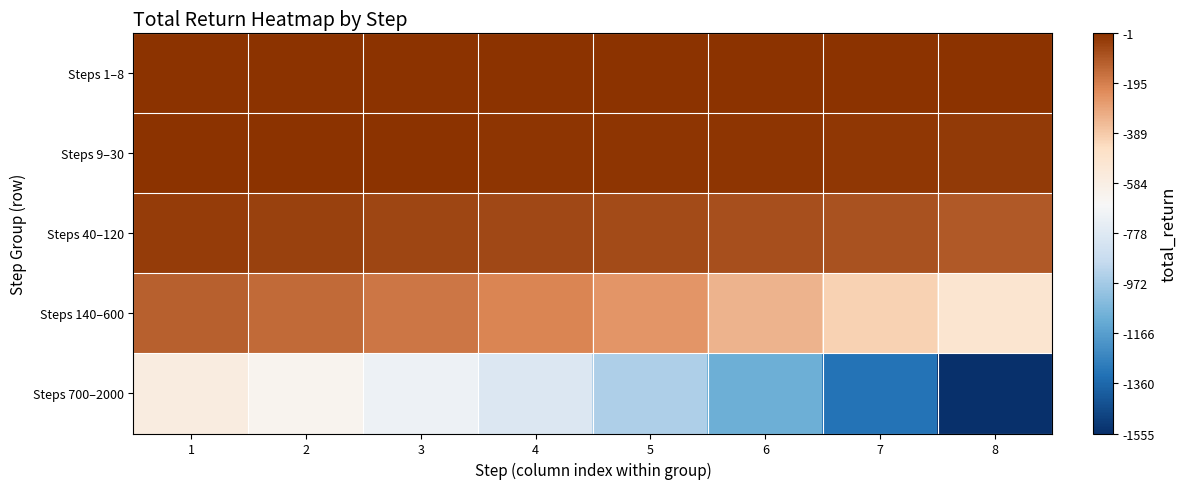

Which series has the largest range (max minus min)?

Steps 700–2000